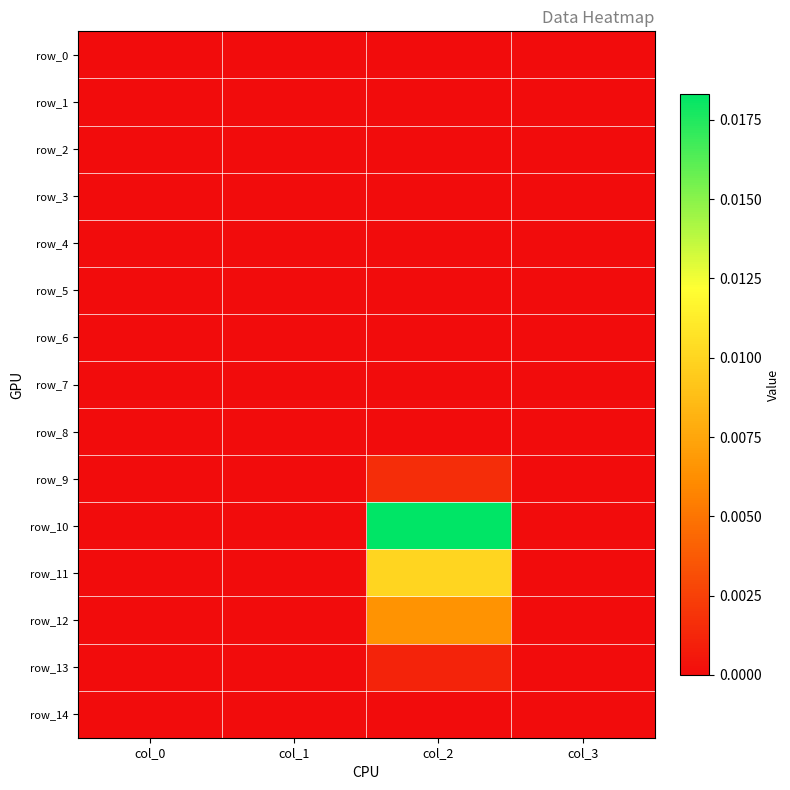

The value of row_6 at col_0 is 0.0. True or false?

True